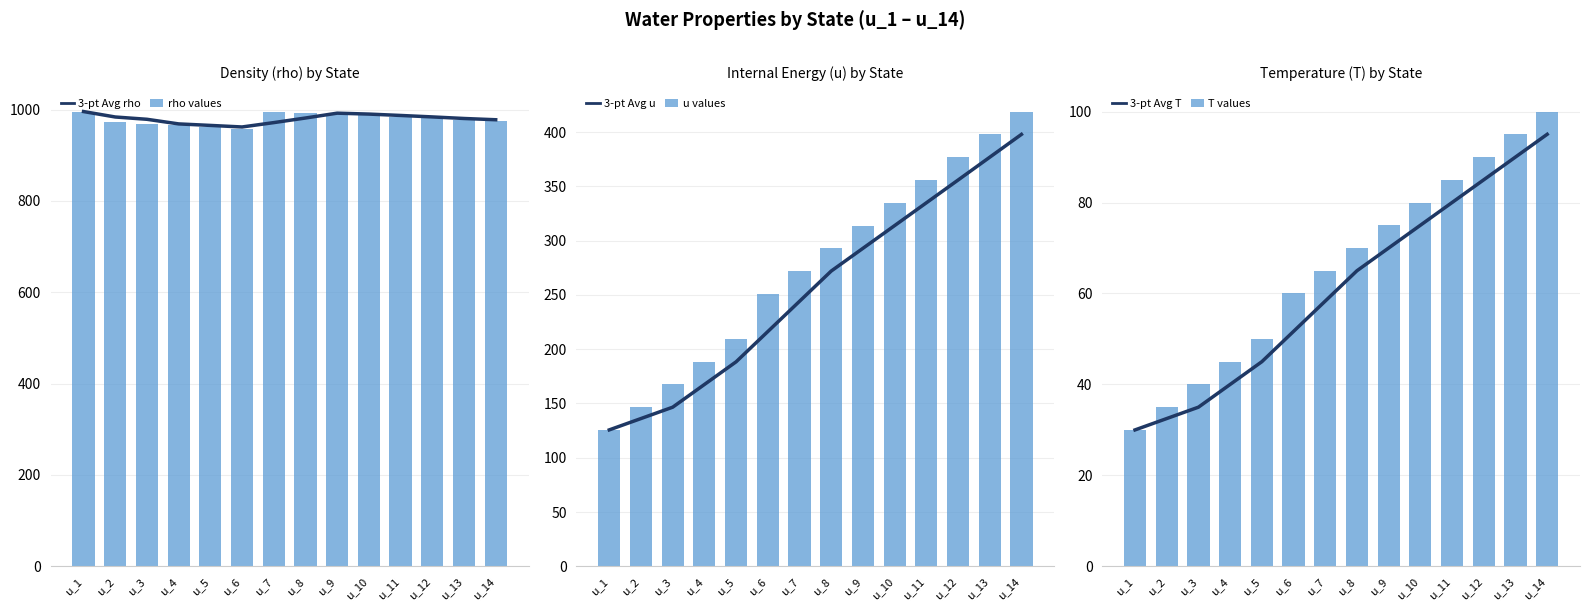

What is the value of the u values bar at the 2nd from the left?

146.6